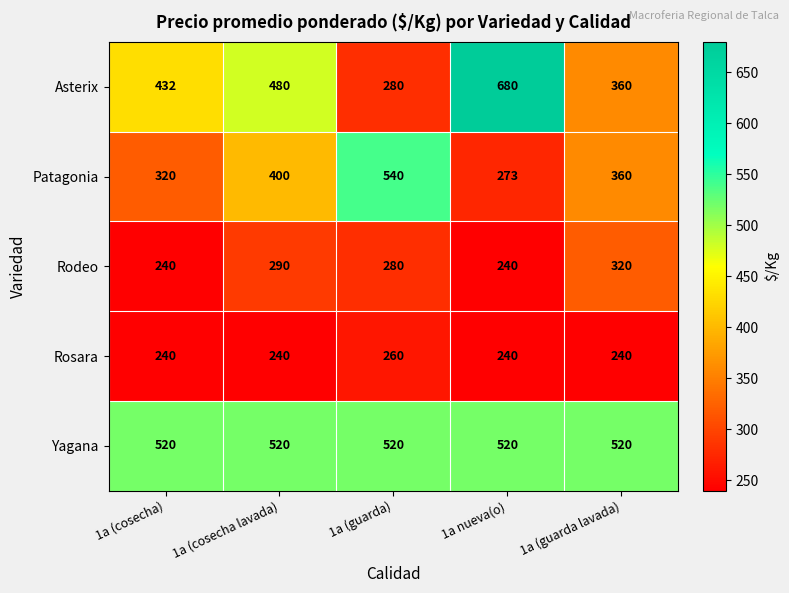

What is the sum of all Yagana values?

2600